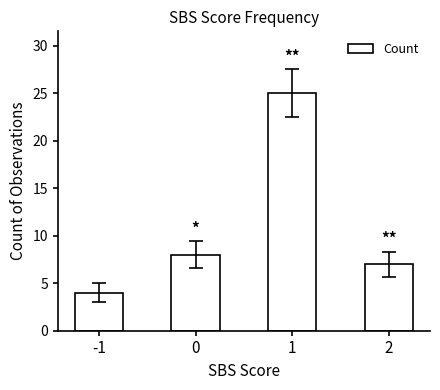

What is the minimum value shown in the chart?

4